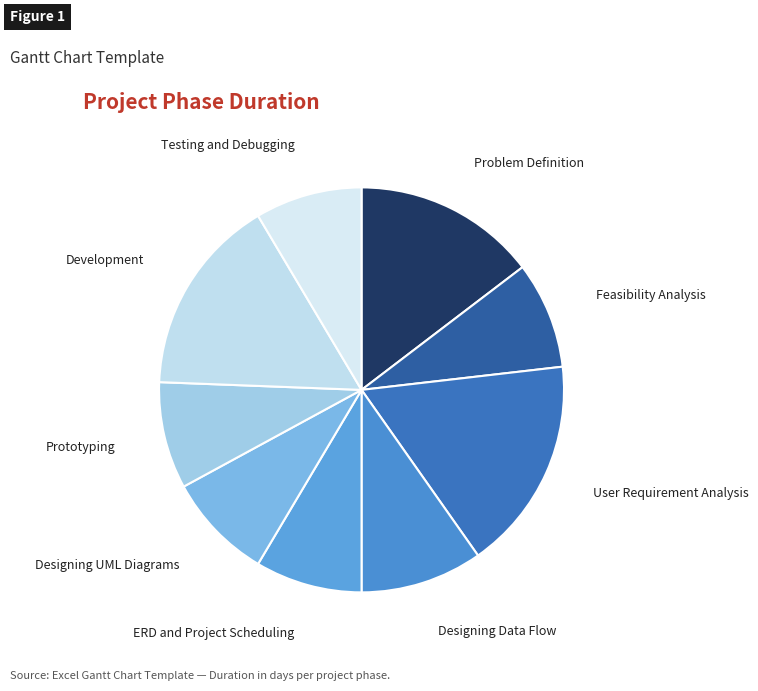

Which slice is the smallest?

Feasibility Analysis